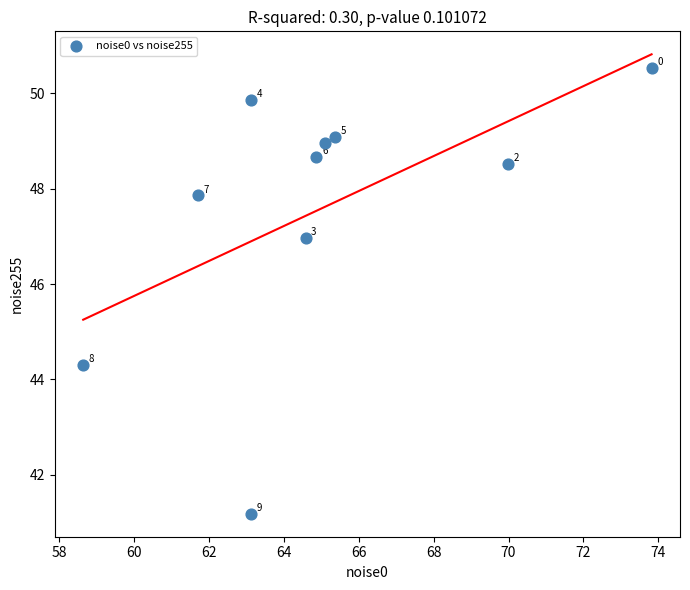

What Y value in the scatter plot is closest to 45?

44.3